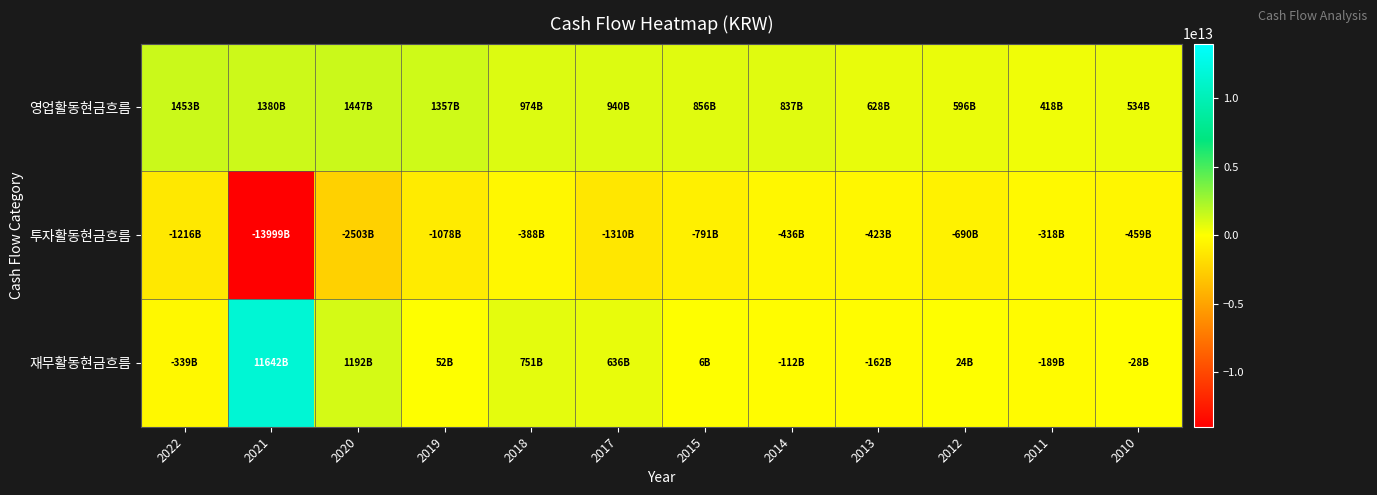

What is the minimum value shown in the chart?

-13998804731074